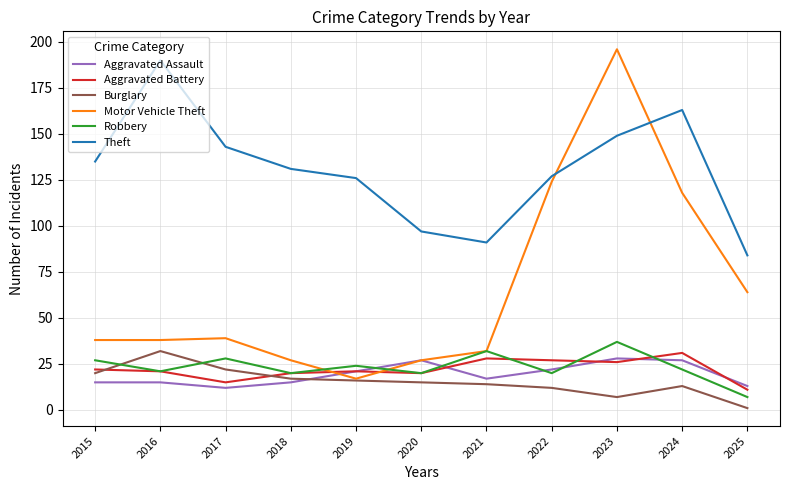

Which series has the largest total across all categories?

Theft